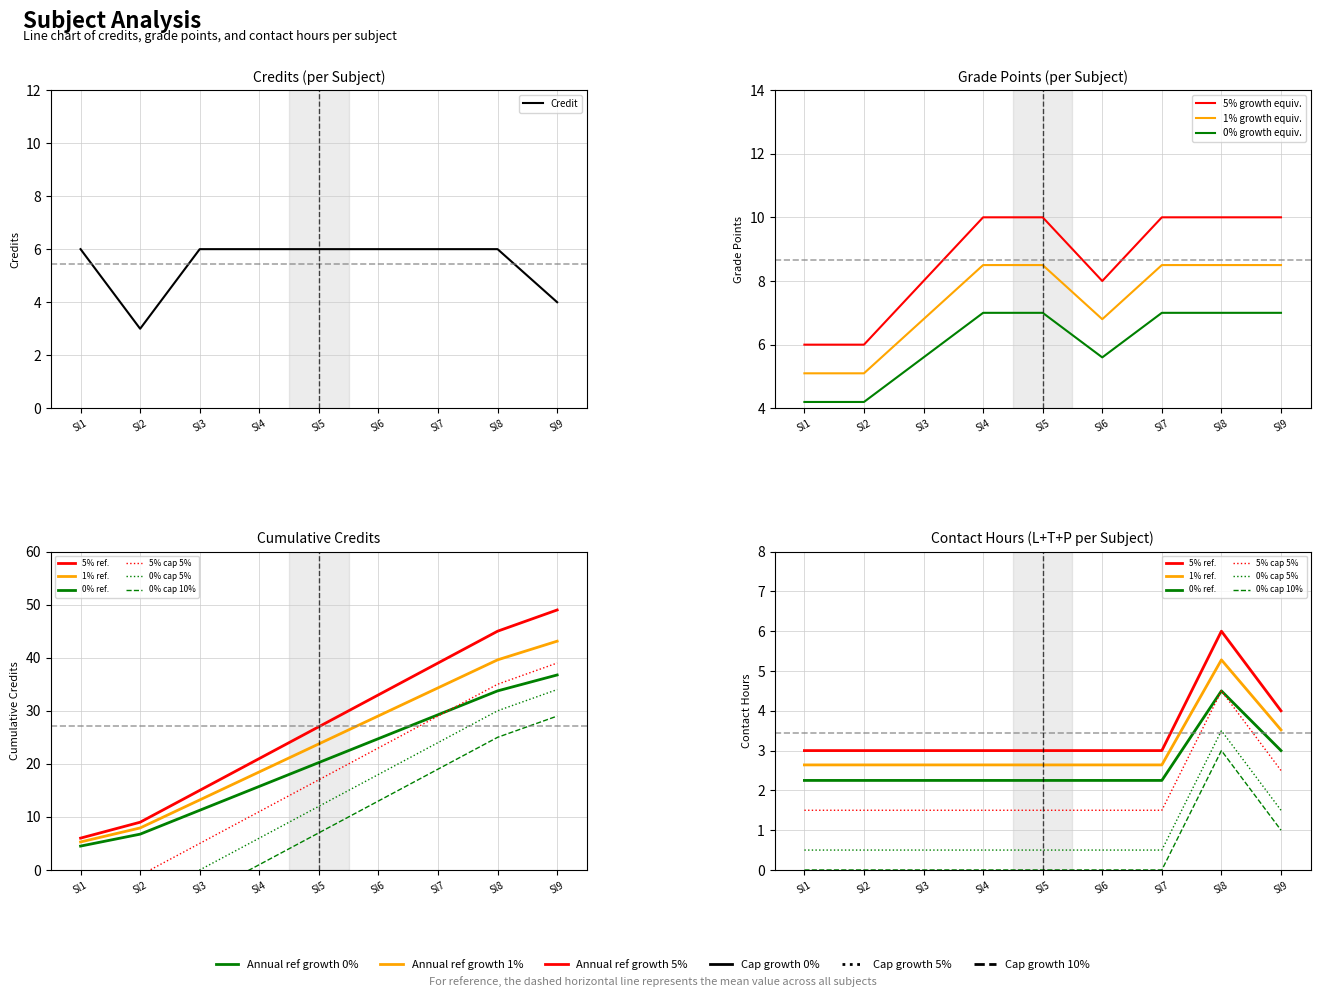

Approximately how many times larger is the value at Sl8 compared to Sl9?

1.5